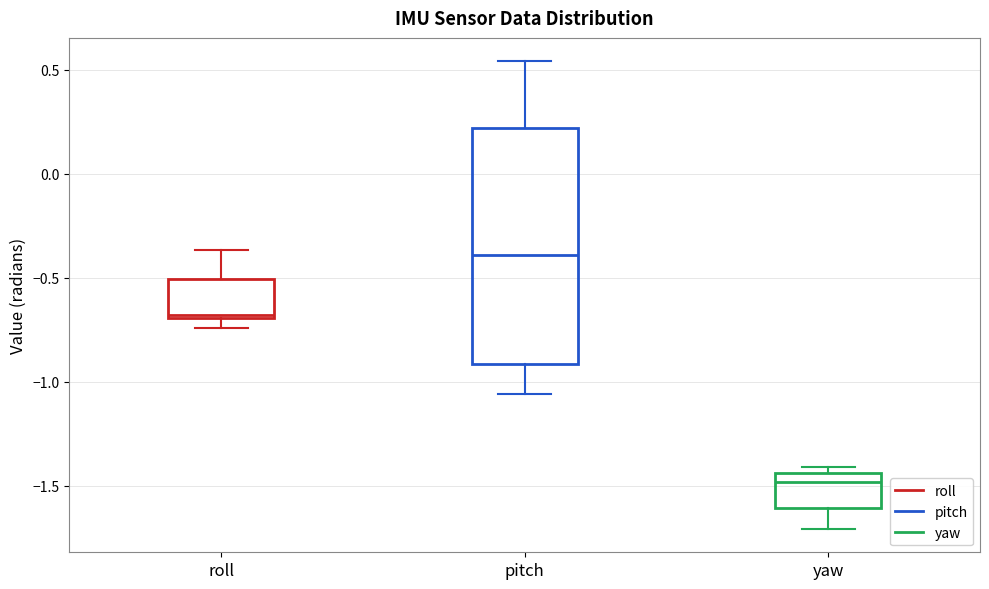

Reading left to right, read every box against the y-axis: the position of its median line, the range the box covers, and the ends of its whiskers. The values are not printed on the chart, so give them approximately, as read against the axis.

roll: median -0.70 (just above the box's lower edge), box -0.70 to -0.50, whiskers -0.75 to -0.35
pitch: median -0.40, box -0.90 to 0.20, whiskers -1.05 to 0.55
yaw: median -1.50, box -1.60 to -1.45, whiskers -1.70 to -1.40